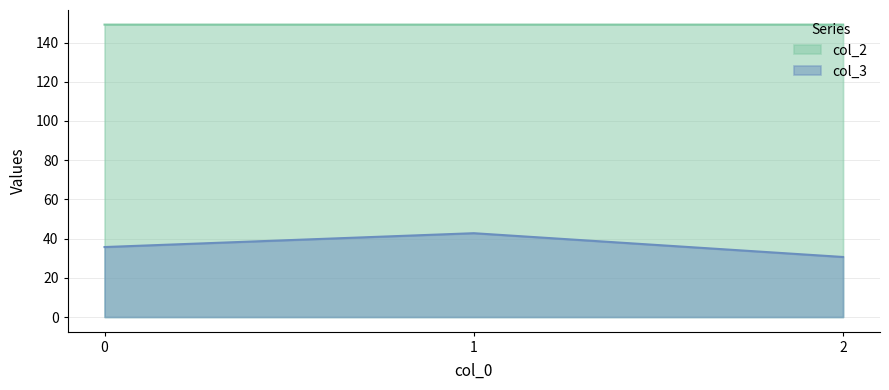

What is the smallest value displayed?

30.6